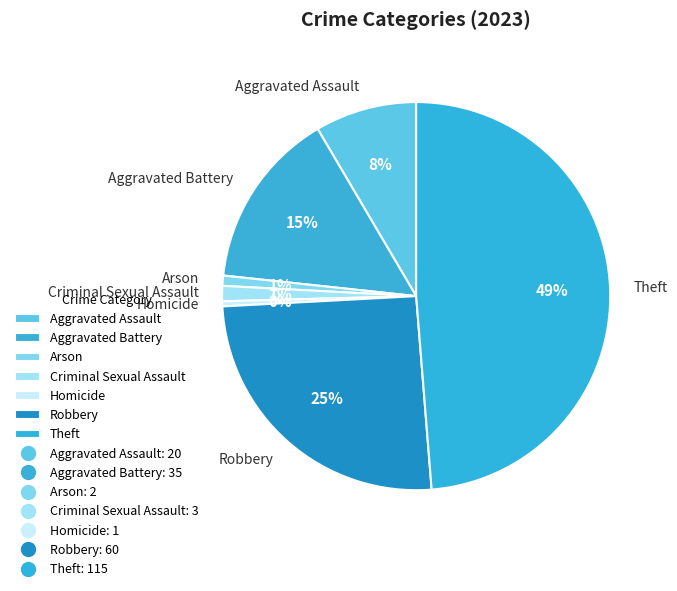

What is the largest slice in the pie chart?

Theft